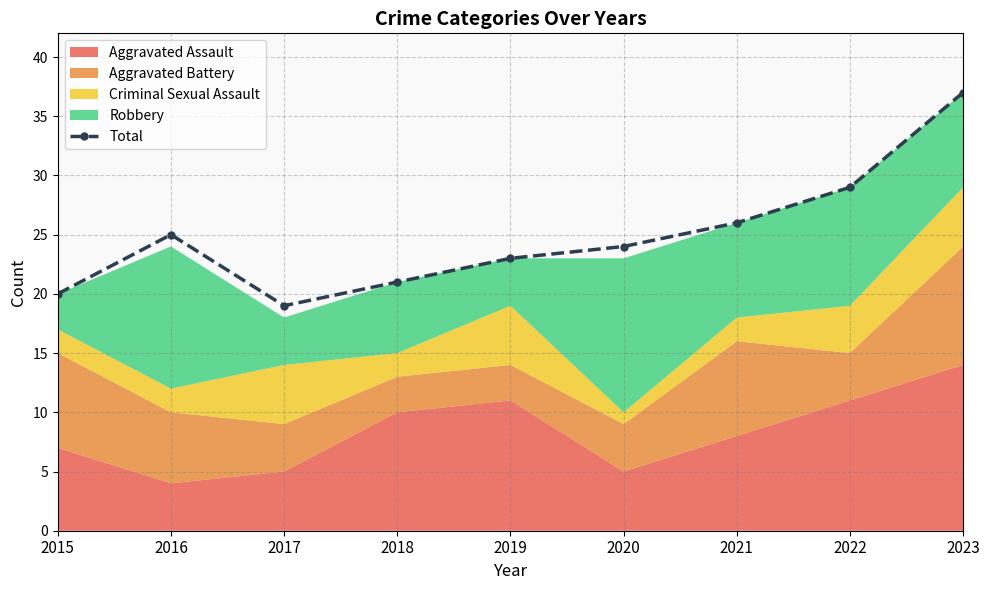

What is the minimum value shown in the chart?

19